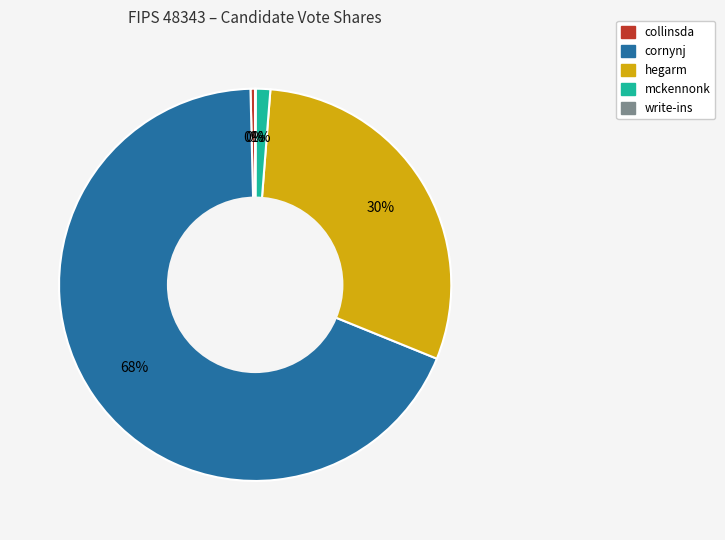

Which slice is the largest?

cornynj